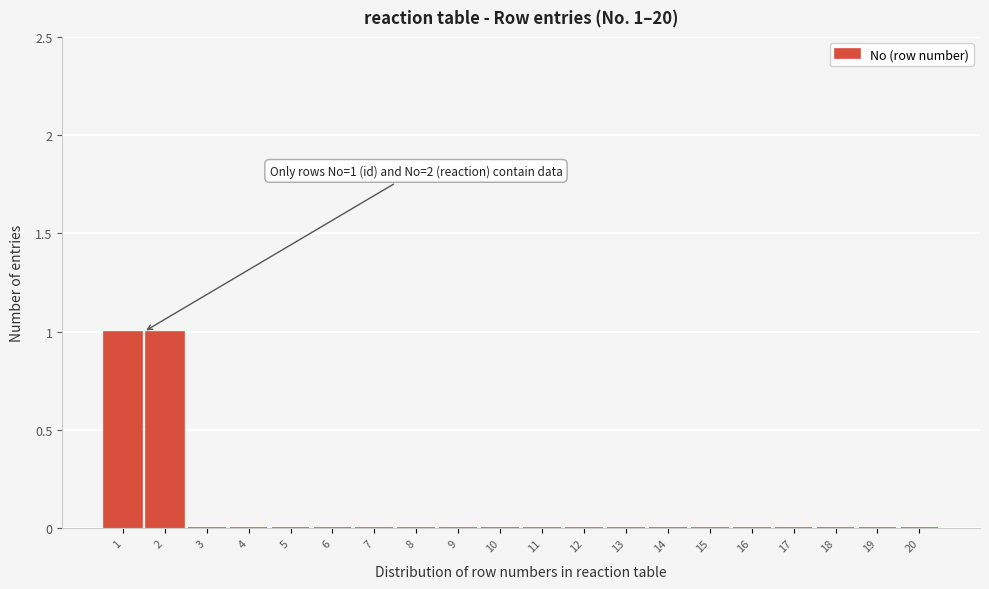

Reading left to right, extract all data points from this chart.

1=1	2=1	3=0	4=0	5=0	6=0	7=0	8=0	9=0	10=0	11=0	12=0	13=0	14=0	15=0	16=0	17=0	18=0	19=0	20=0